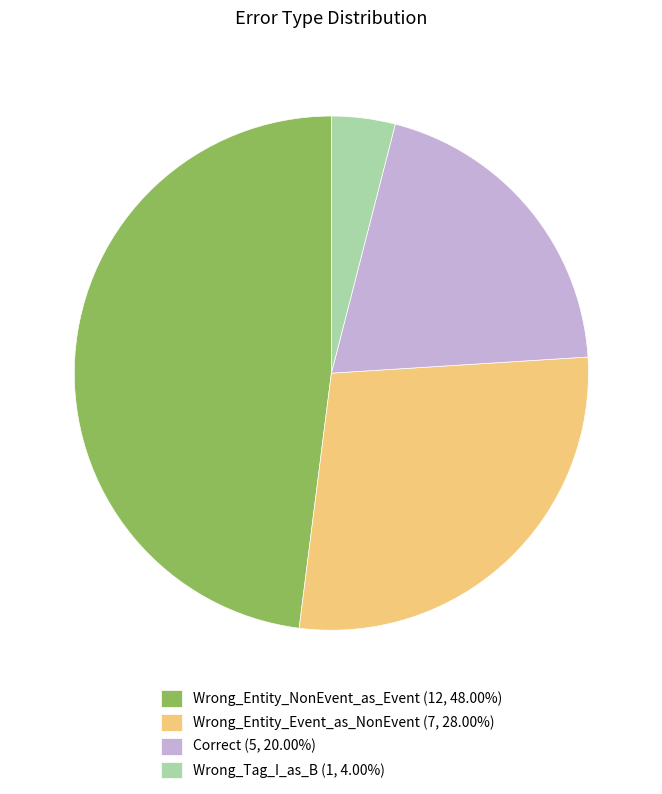

Is there a majority slice in this chart?

No